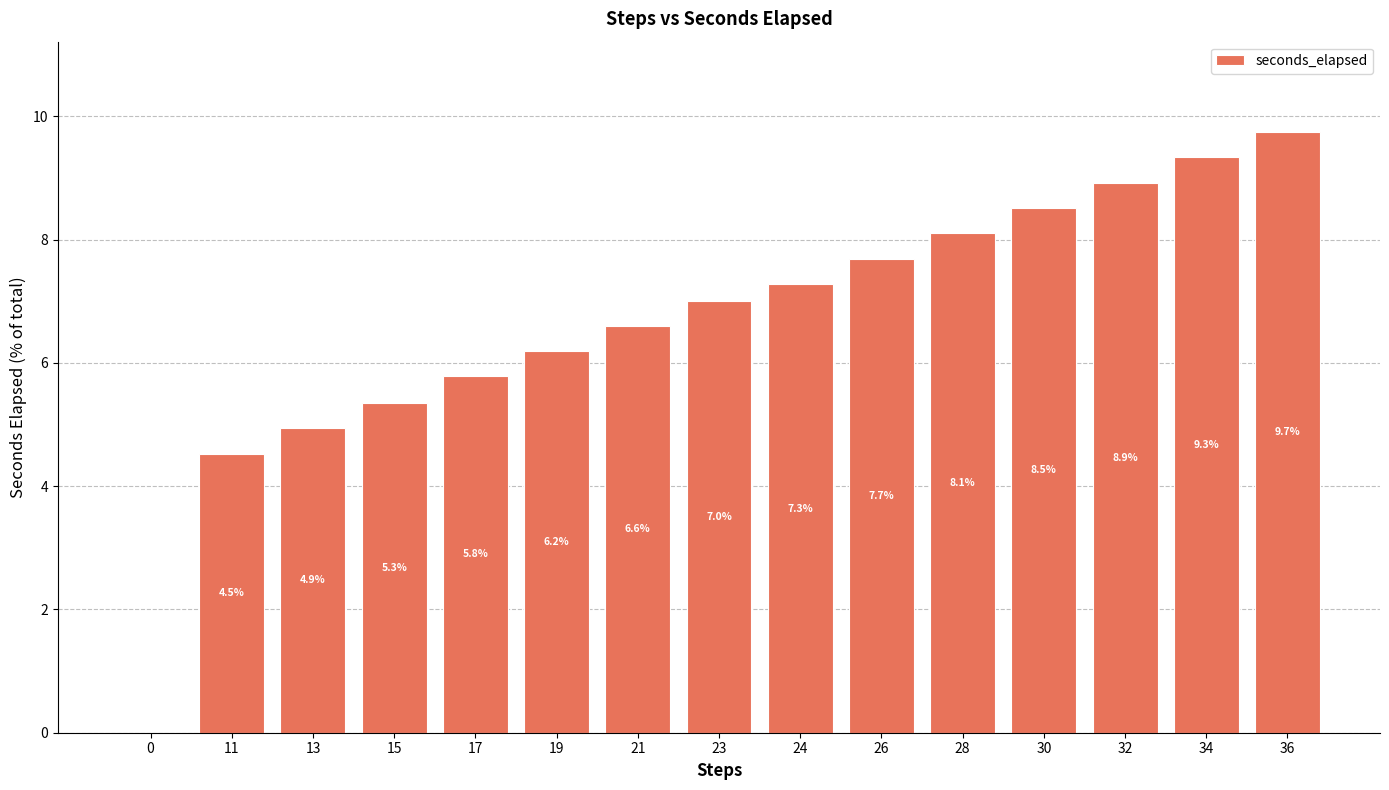

How many values are above zero?

14